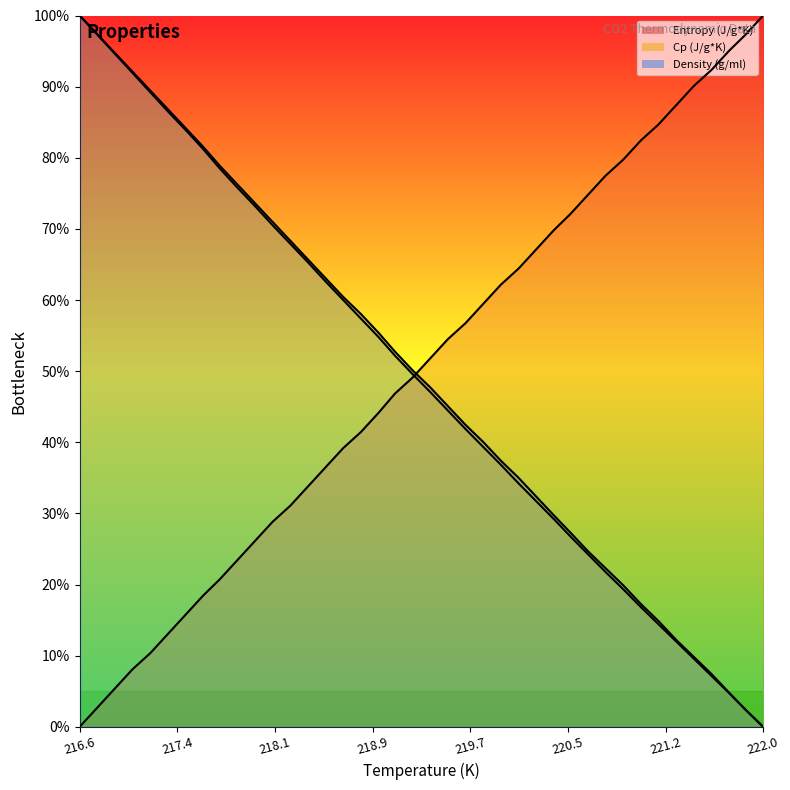

Which series ends up on top after the final intersection of Entropy (J/g*K) (line) and Cp (J/g*K) (line)?

Entropy (J/g*K) (line)